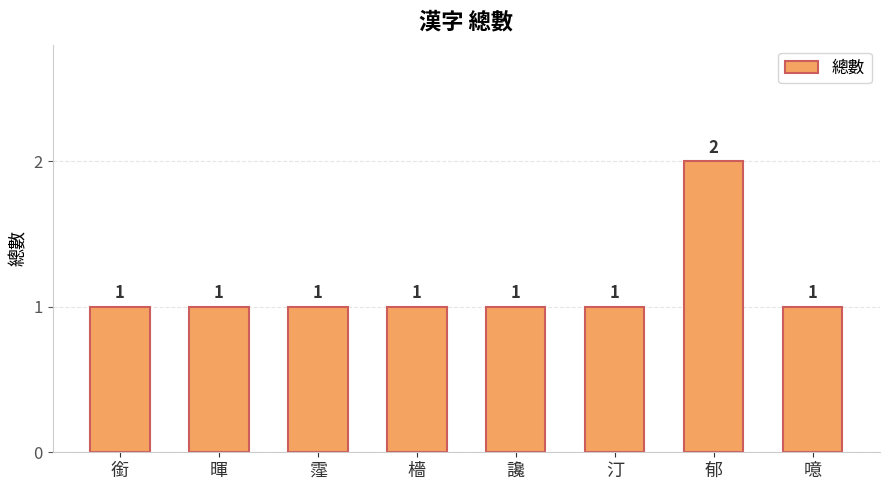

True or false: the data shows 2 at 銜.

False